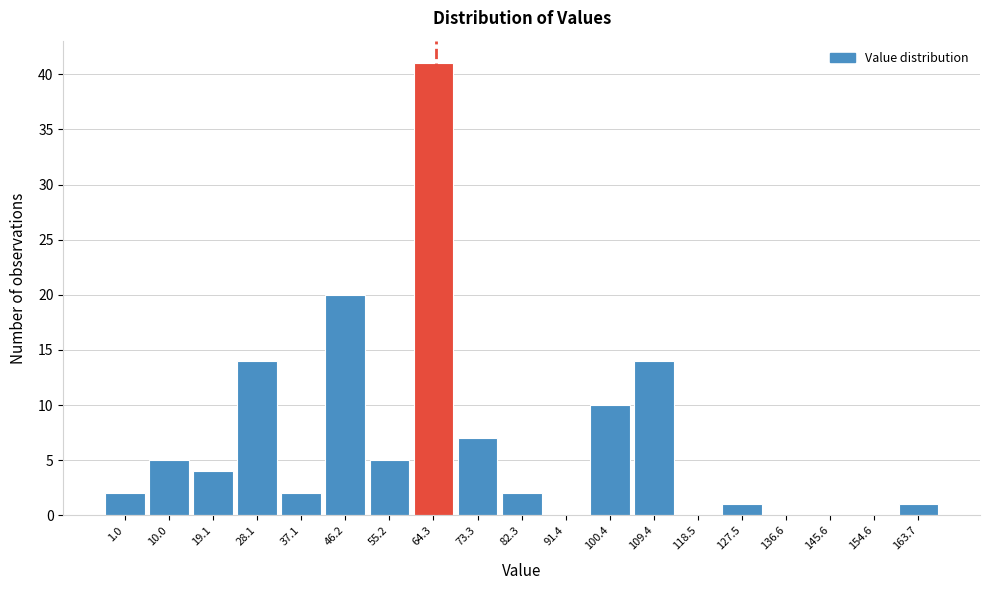

Which has a higher value, 118.5 or 64.3?

64.3